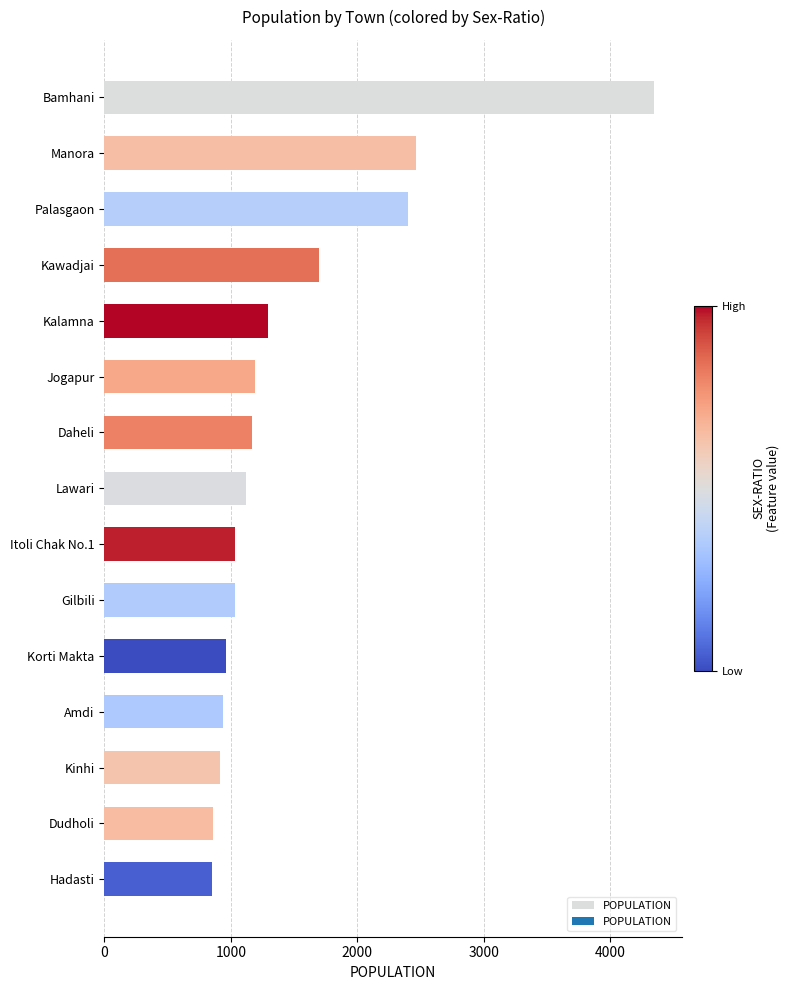

What is the difference between the values at Gilbili and Kalamna?

262